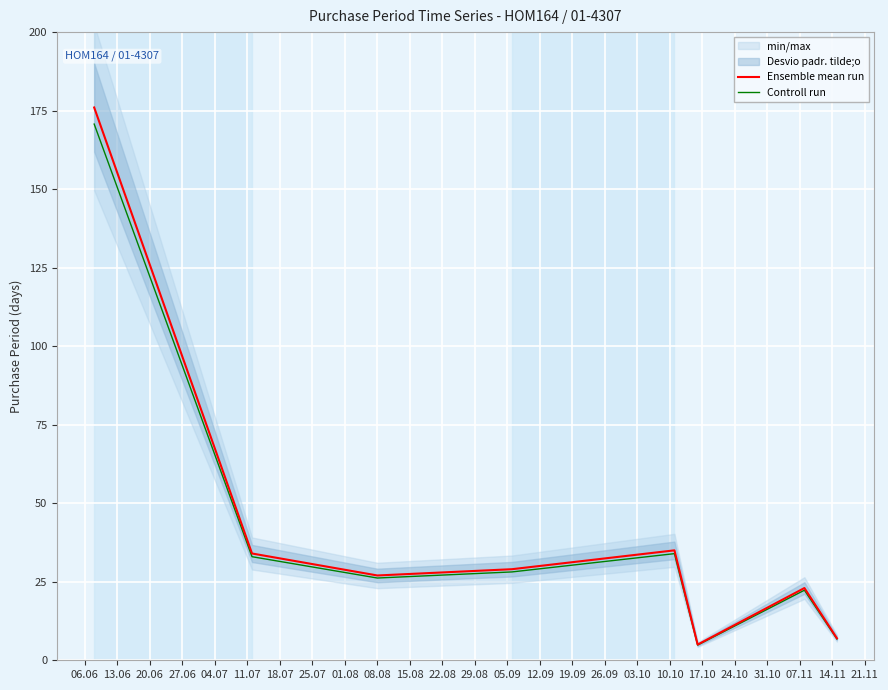

Which series has the widest spread of values?

Ensemble mean run